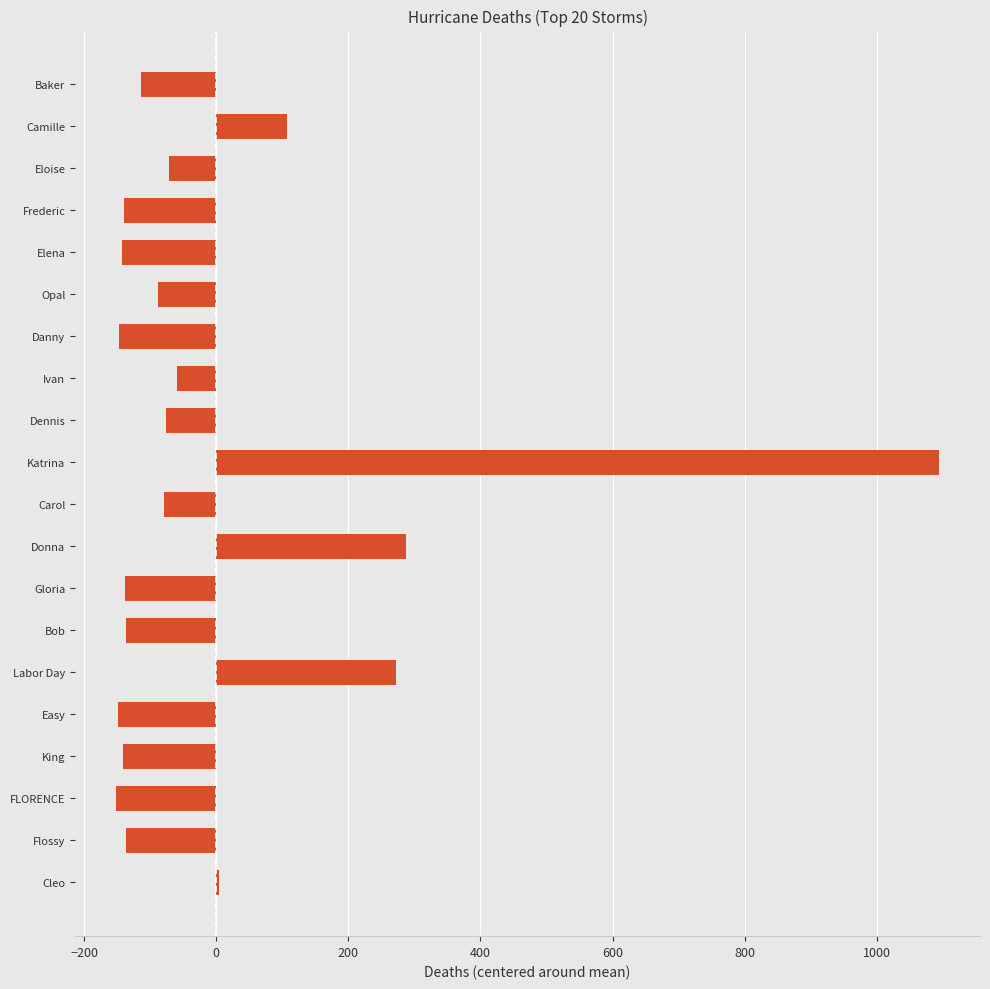

The value at Opal is -88.2. True or false?

True